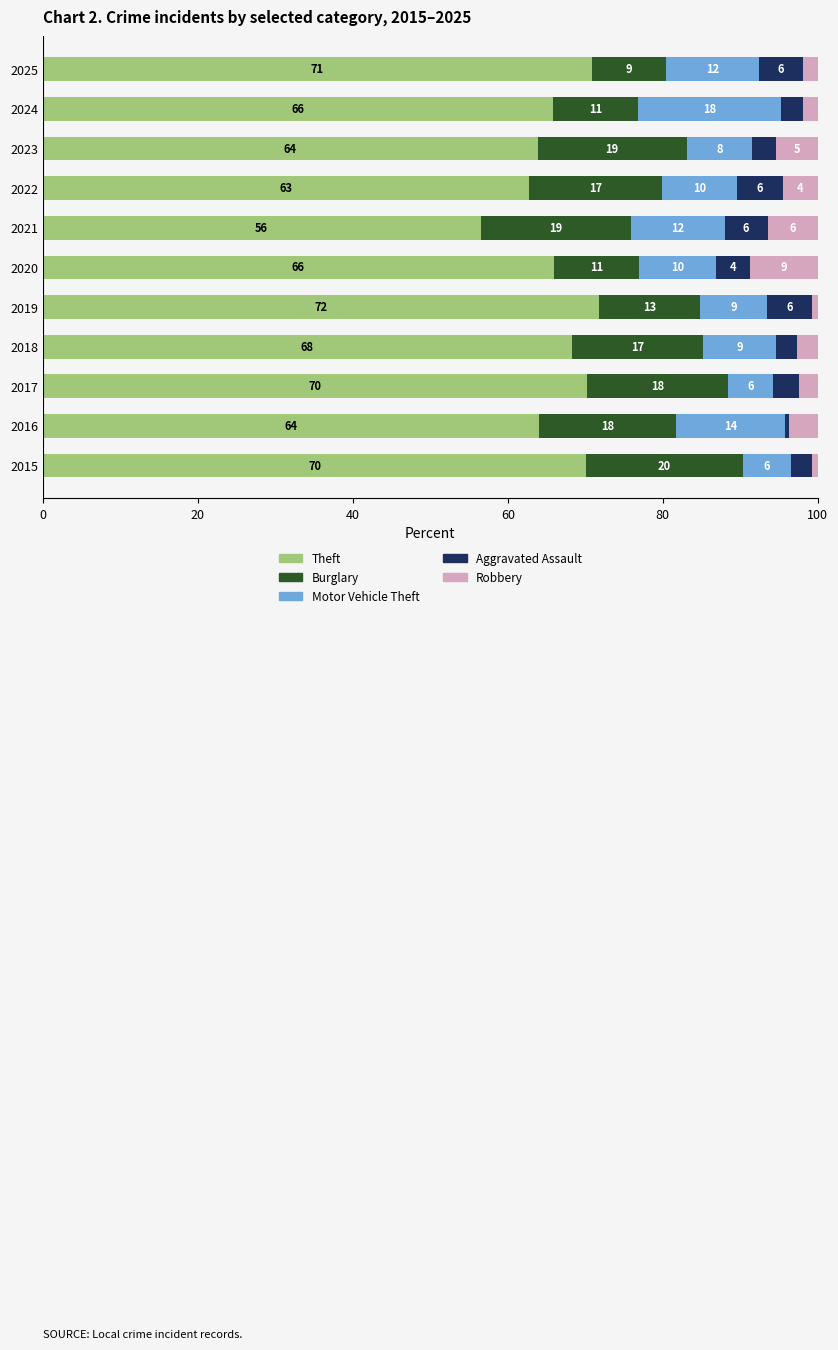

Which category has the lowest value in the Theft series?

2021